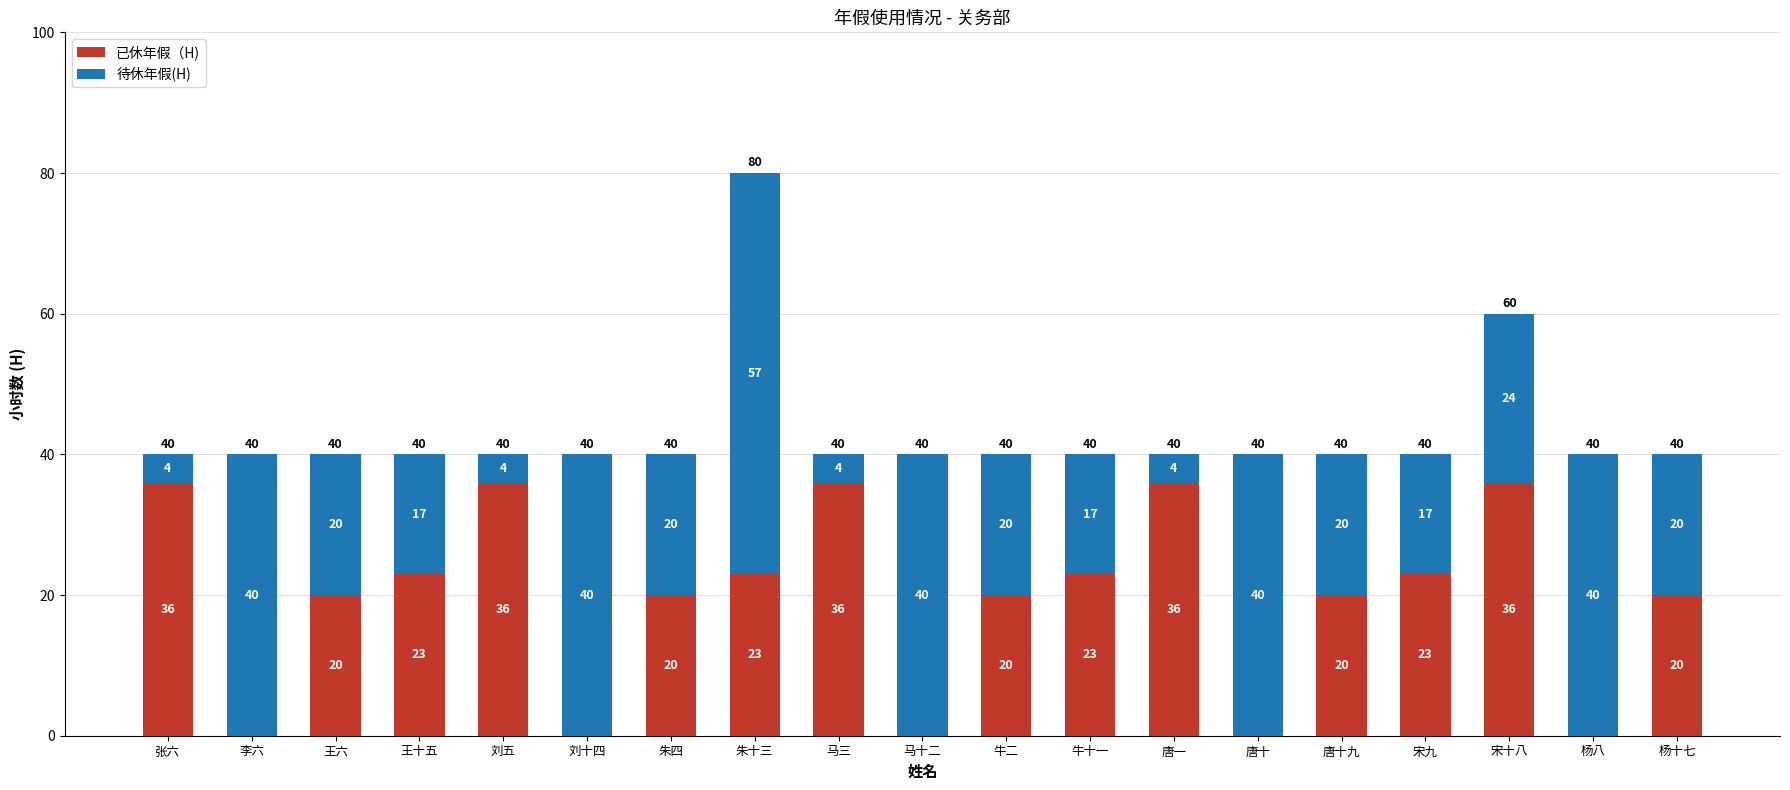

At which category is the sum across all series the highest?

朱十三